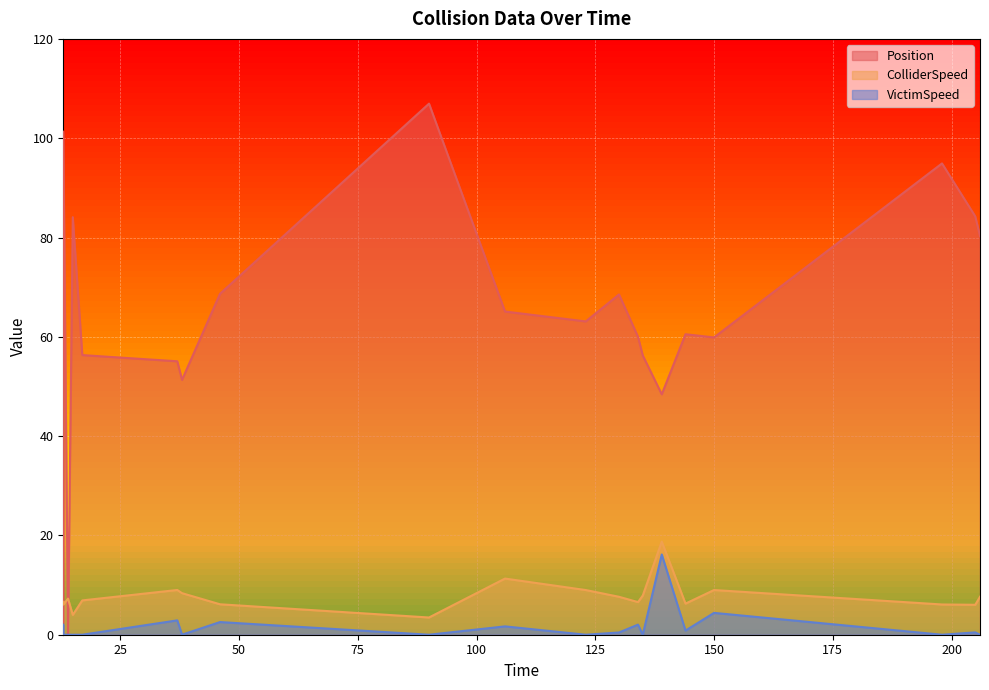

What are all the series names shown in the legend?

Position, ColliderSpeed, VictimSpeed